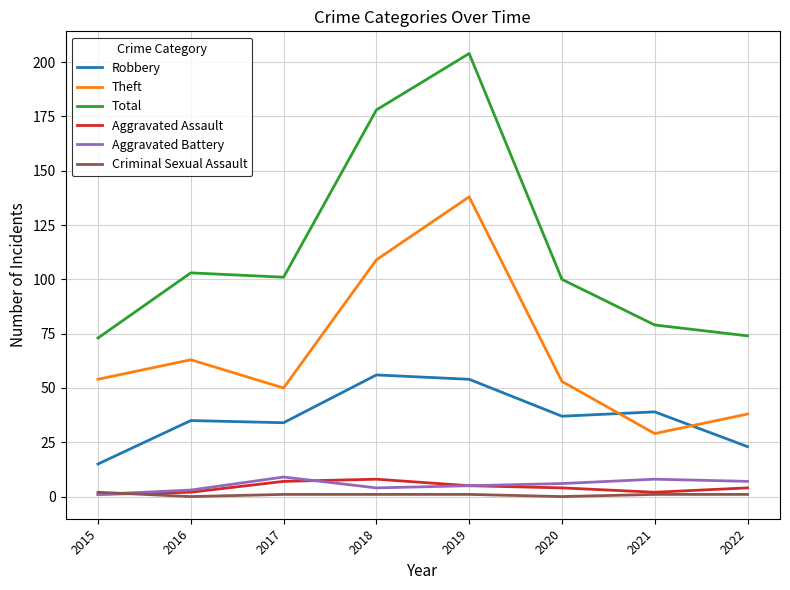

What is the greatest value displayed?

204